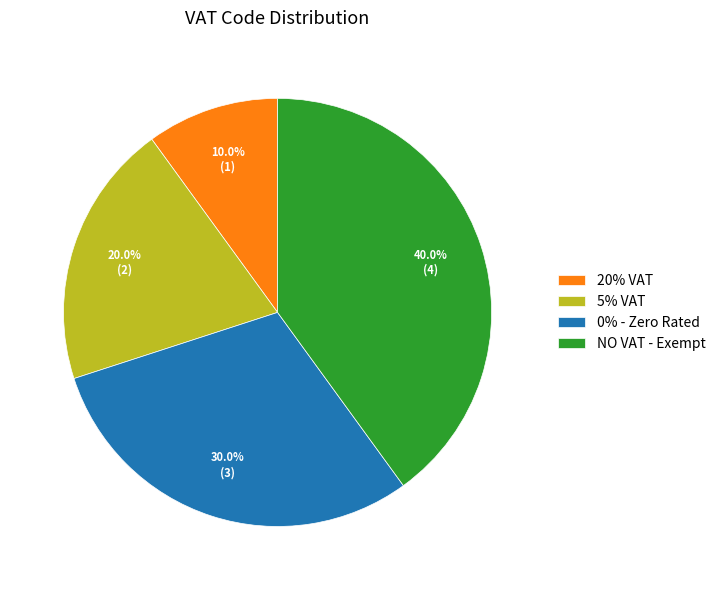

Does any single category account for the majority?

No